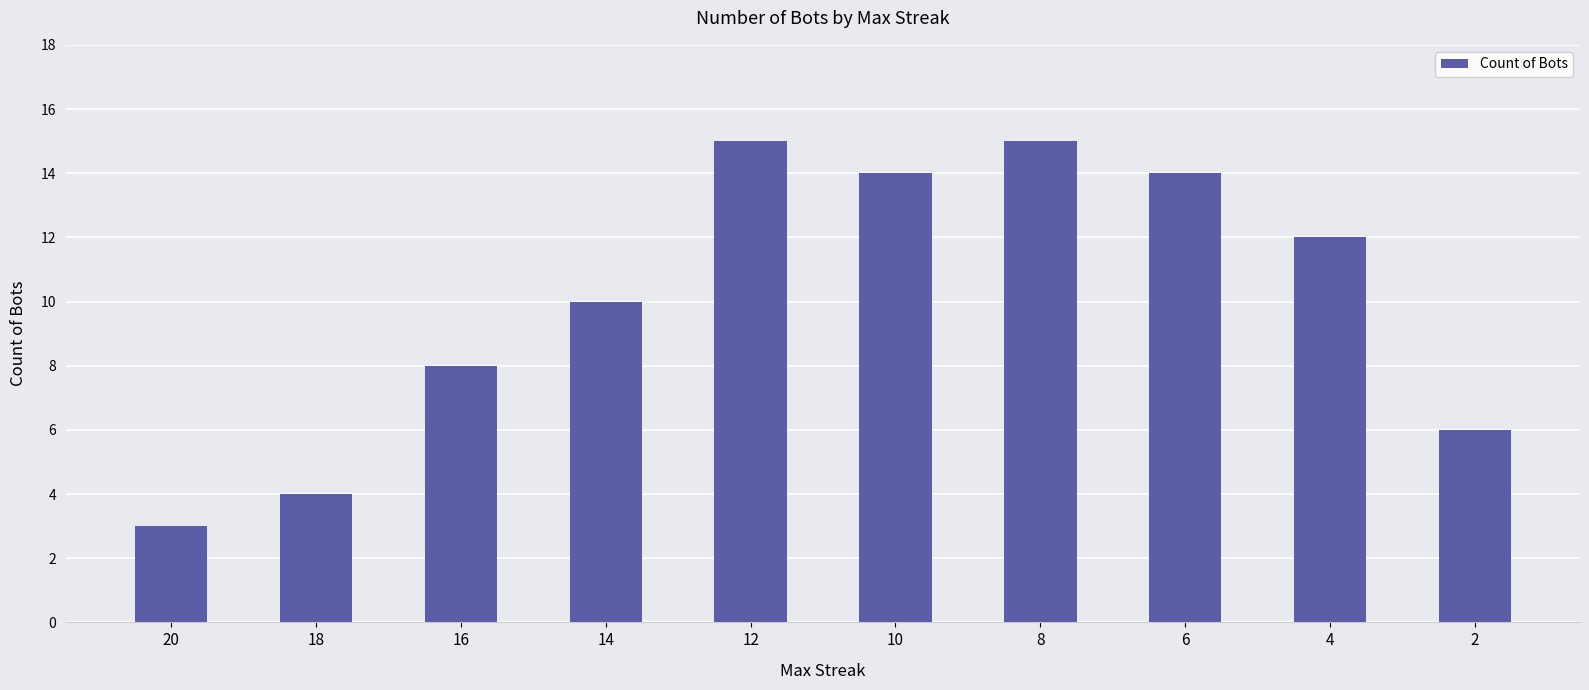

Is it true that the value at 12 is 23?

False